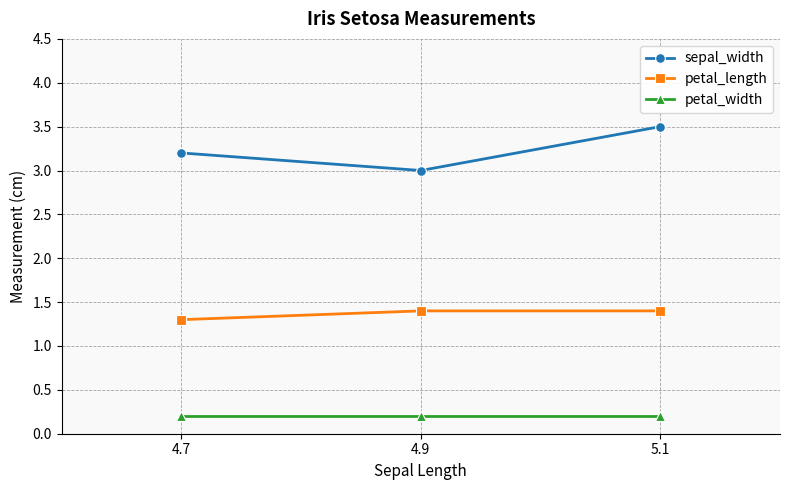

Which series has the largest range (max minus min)?

sepal_width